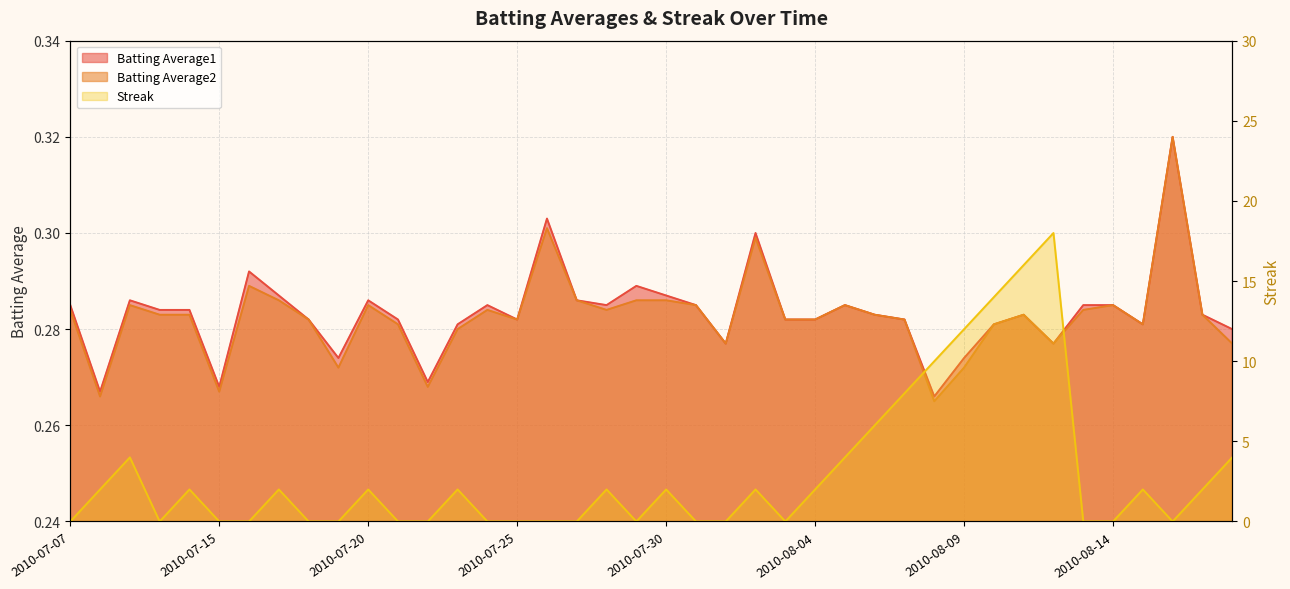

The Streak series shows 0.0 at 2010-07-10. True or false?

True